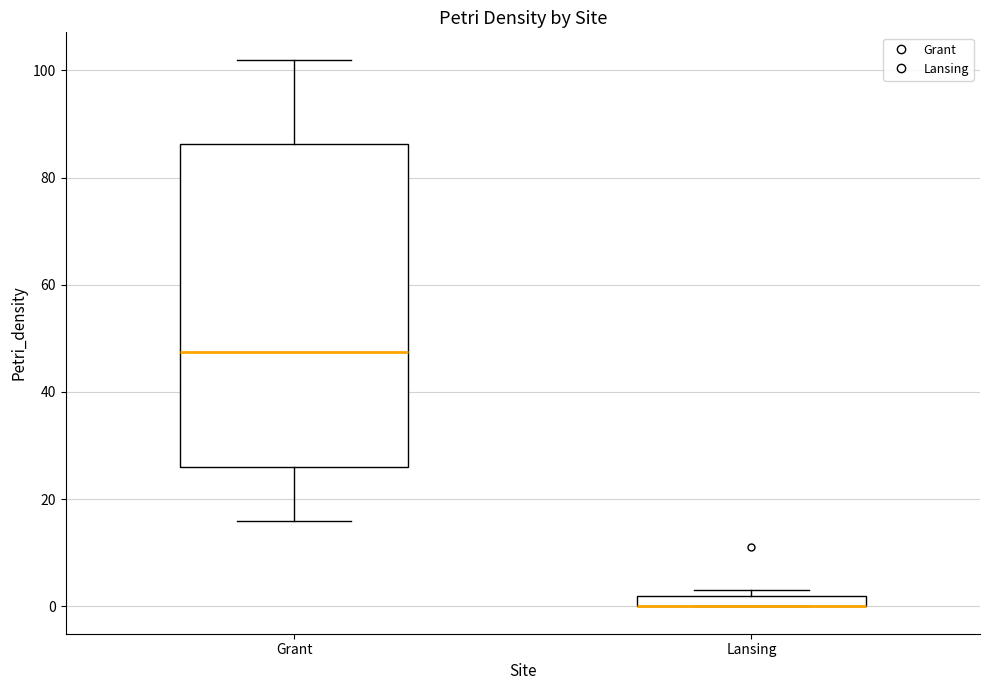

Which box is the tallest, from its lower edge to its upper edge?

Grant